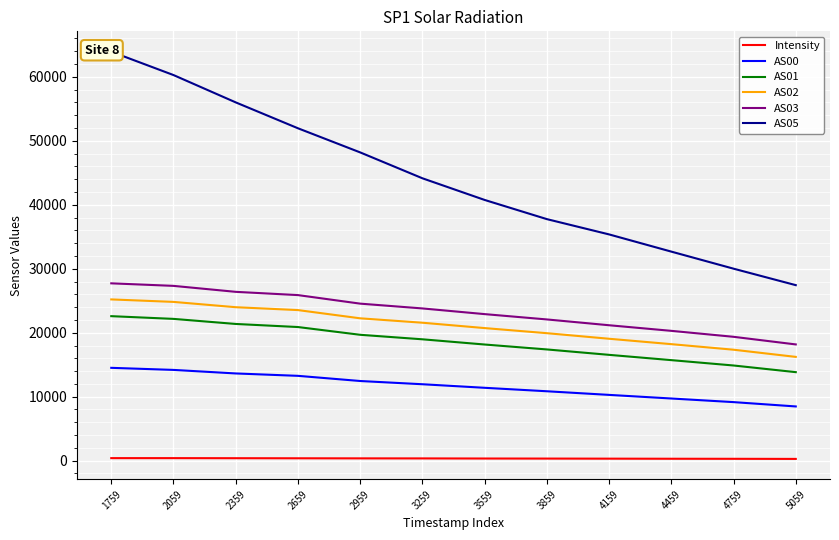

True or false: AS01 and AS03 intersect in this chart.

False